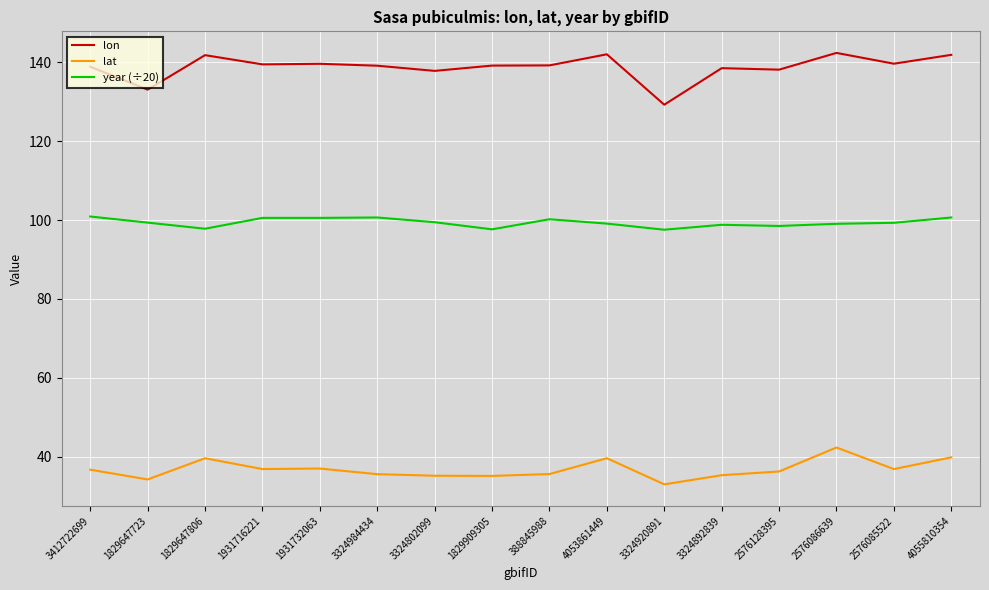

The value of lat at 3324920891 is 33.0. True or false?

True